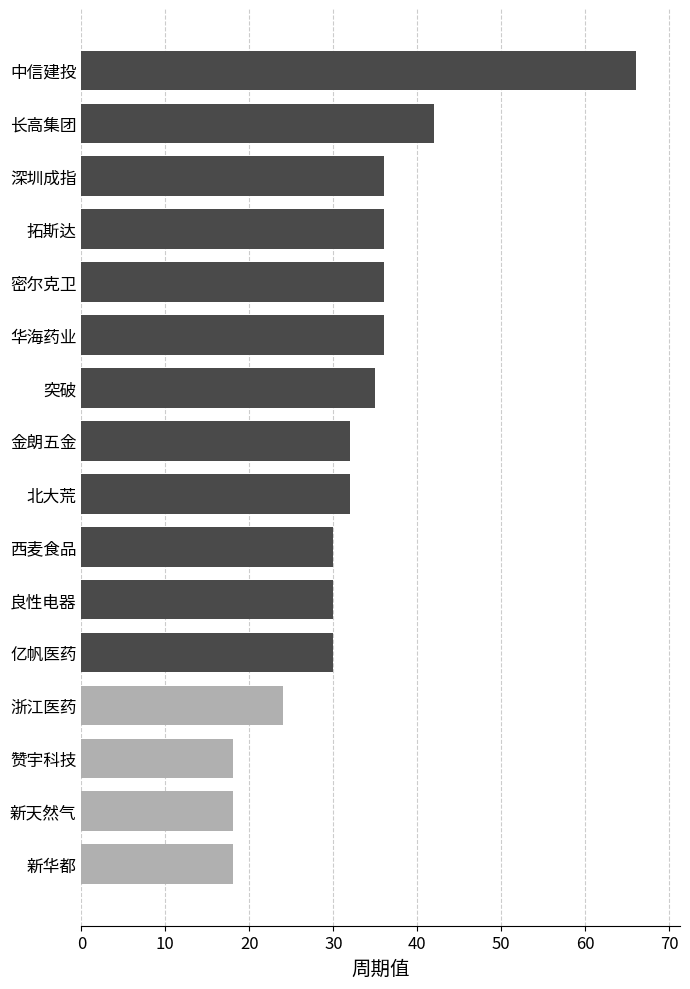

Count the number of categories in the chart.

16